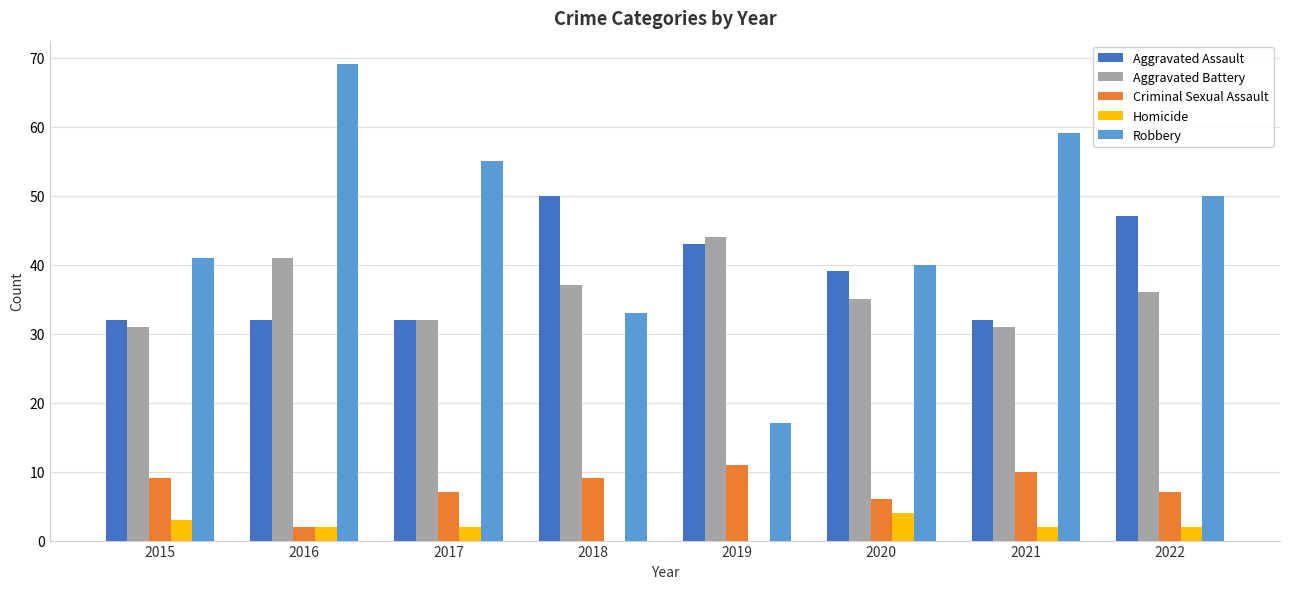

Reading left to right, list all the values displayed in this chart.

Aggravated Assault: 2015=32	2016=32	2017=32	2018=50	2019=43	2020=39	2021=32	2022=47
Aggravated Battery: 2015=31	2016=41	2017=32	2018=37	2019=44	2020=35	2021=31	2022=36
Criminal Sexual Assault: 2015=9	2016=2	2017=7	2018=9	2019=11	2020=6	2021=10	2022=7
Homicide: 2015=3	2016=2	2017=2	2018=0	2019=0	2020=4	2021=2	2022=2
Robbery: 2015=41	2016=69	2017=55	2018=33	2019=17	2020=40	2021=59	2022=50